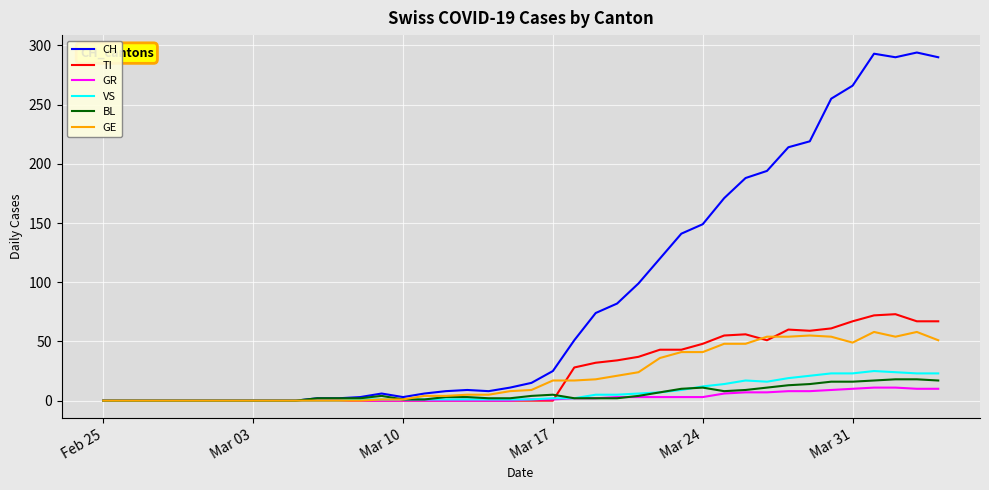

Which series has the largest total across all categories?

CH